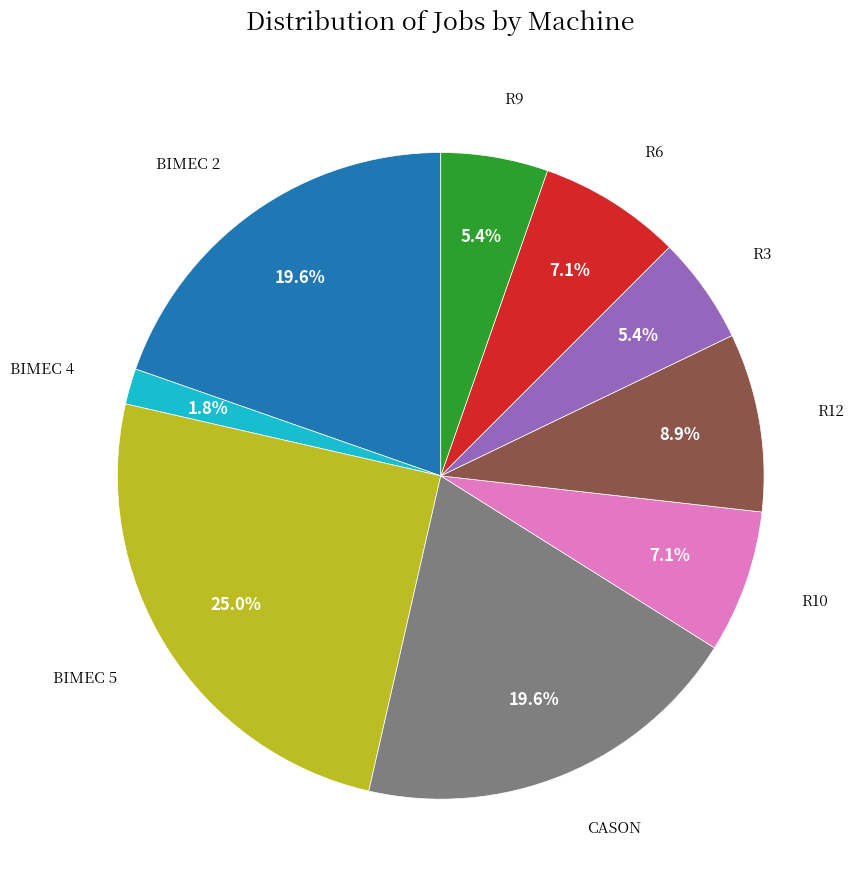

Which has a higher value, R9 or CASON?

CASON